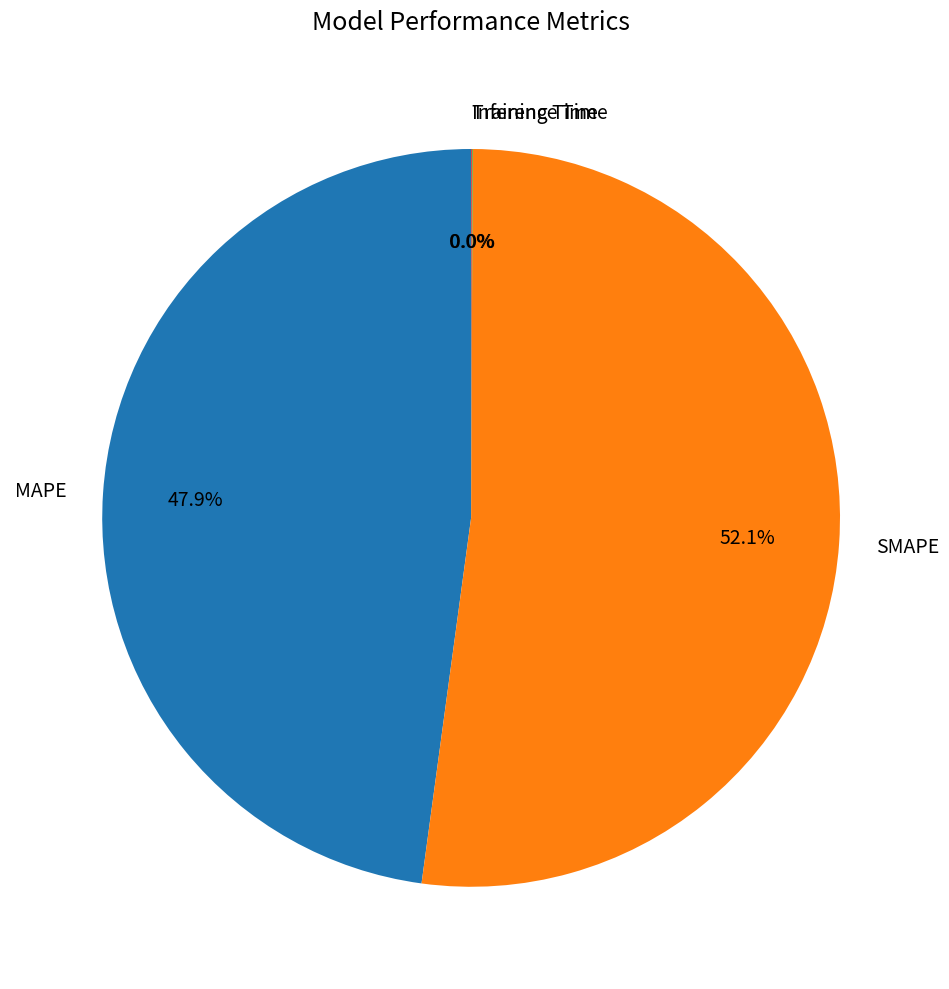

Which category has the biggest portion of the pie?

SMAPE